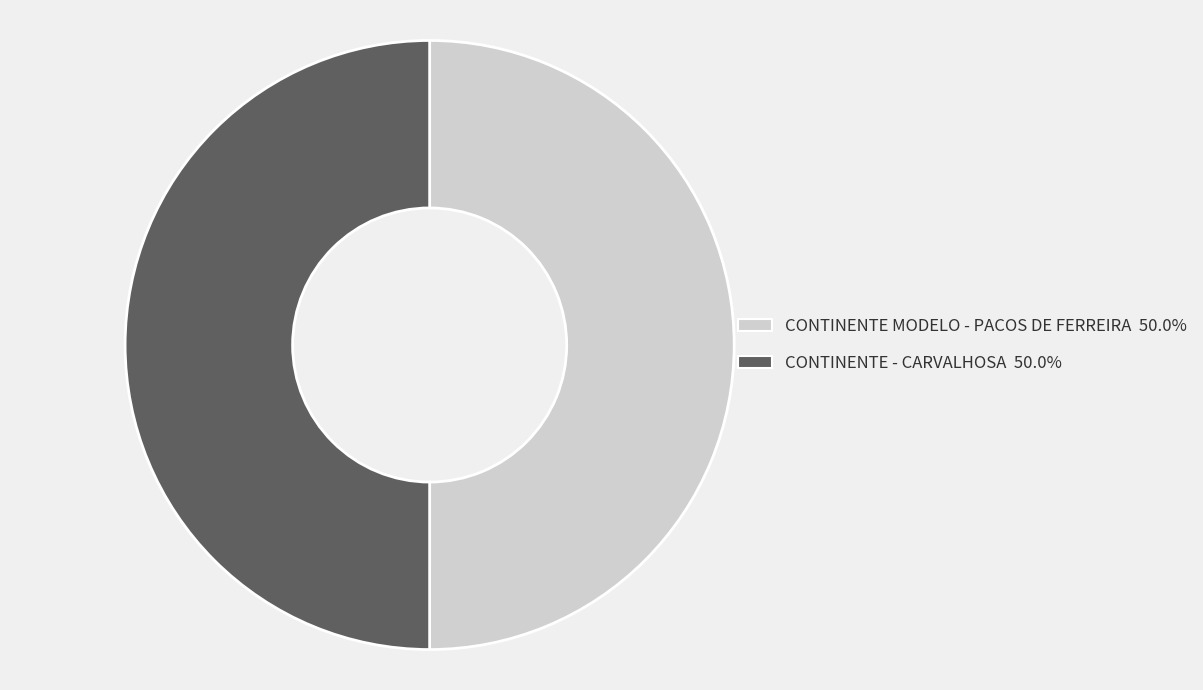

Approximately how many times larger is the value at CONTINENTE - CARVALHOSA compared to CONTINENTE MODELO - PACOS DE FERREIRA?

1.0